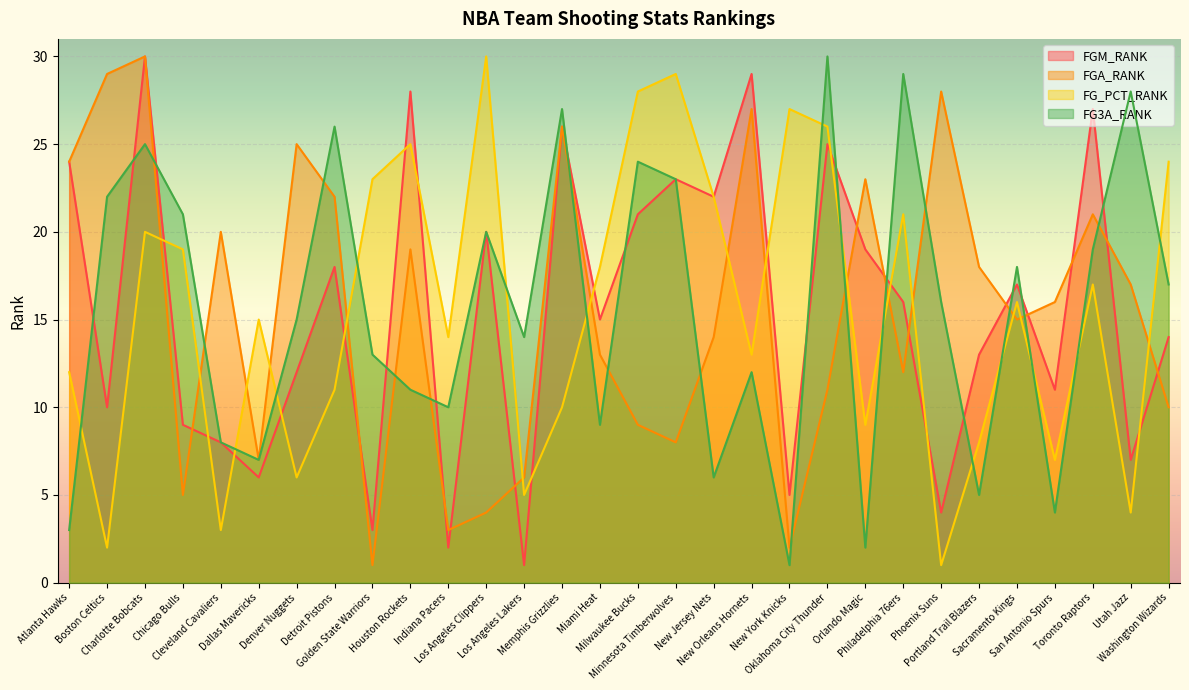

Is it true that FG3A_RANK equals 3 at Atlanta Hawks?

True